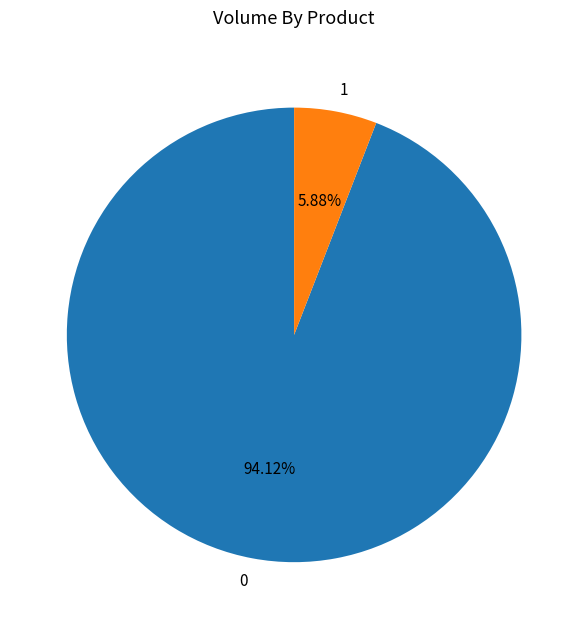

What is the total percentage of 1 and 0?

100.0%